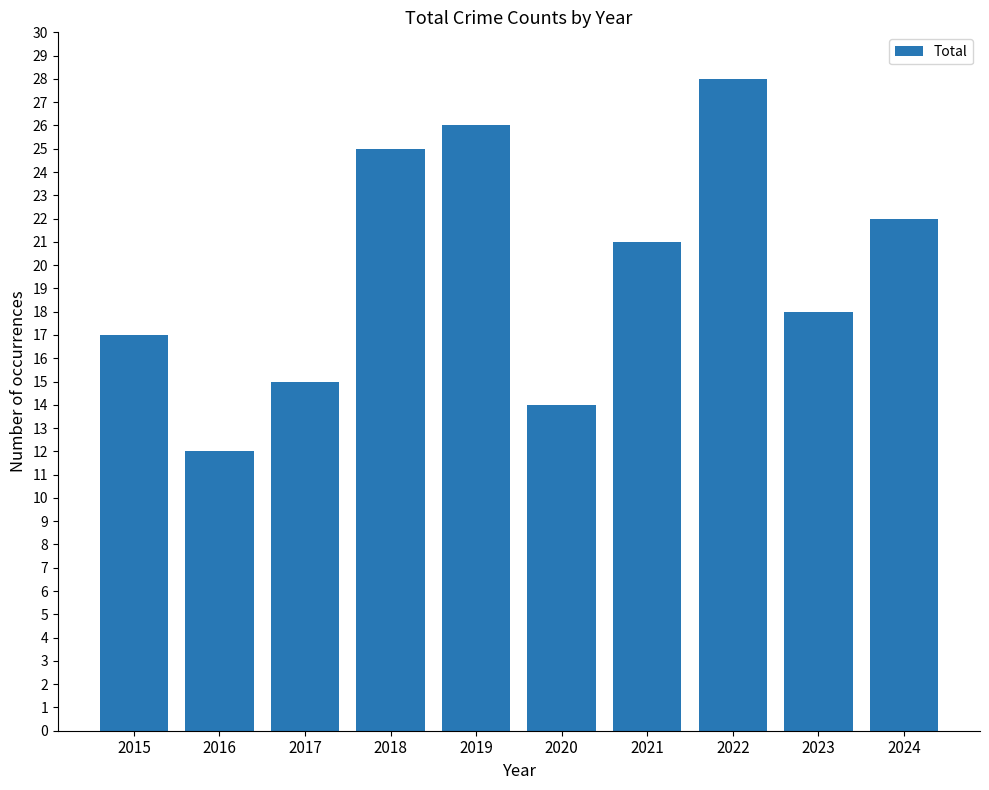

Where does the data first go above 21?

2018